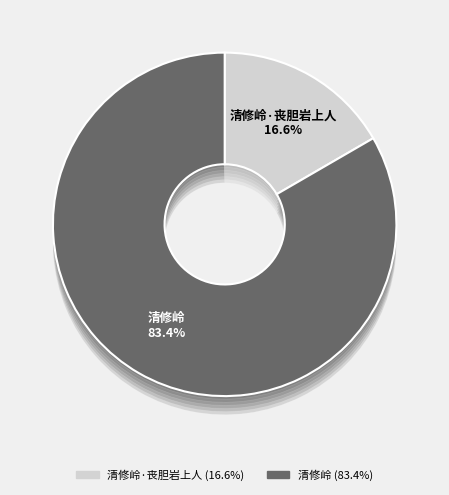

To the nearest percent, what percentage of the pie is 清修岭?

83%